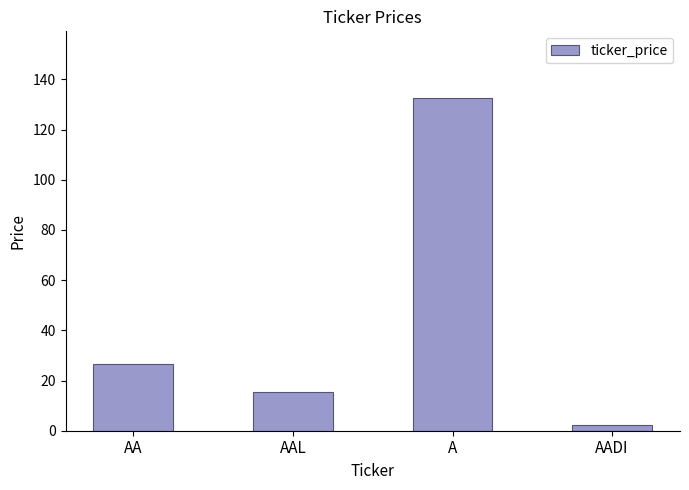

What is the label of the 1st bar from the left?

AA